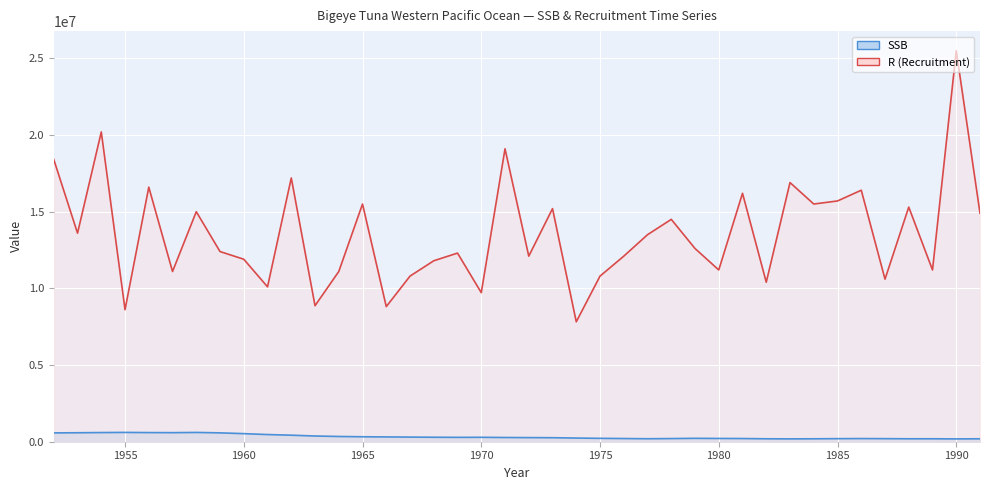

What is the difference between the SSB values at 1969 and 1981?

77000